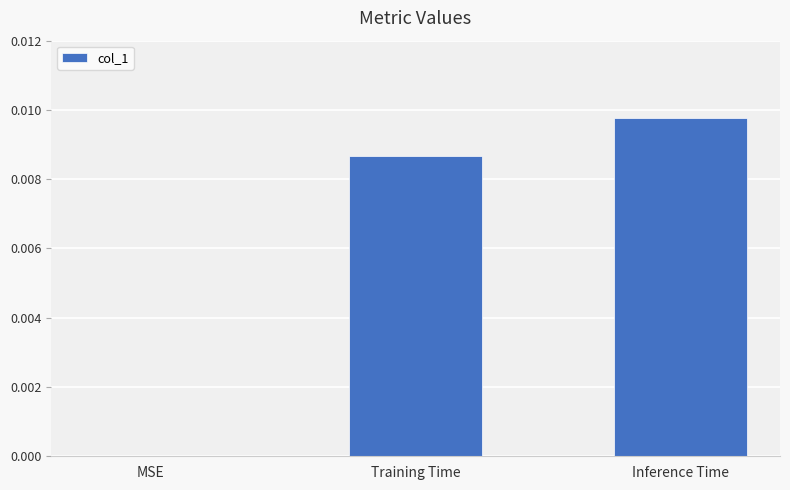

Which category has the highest value across all series?

Inference Time